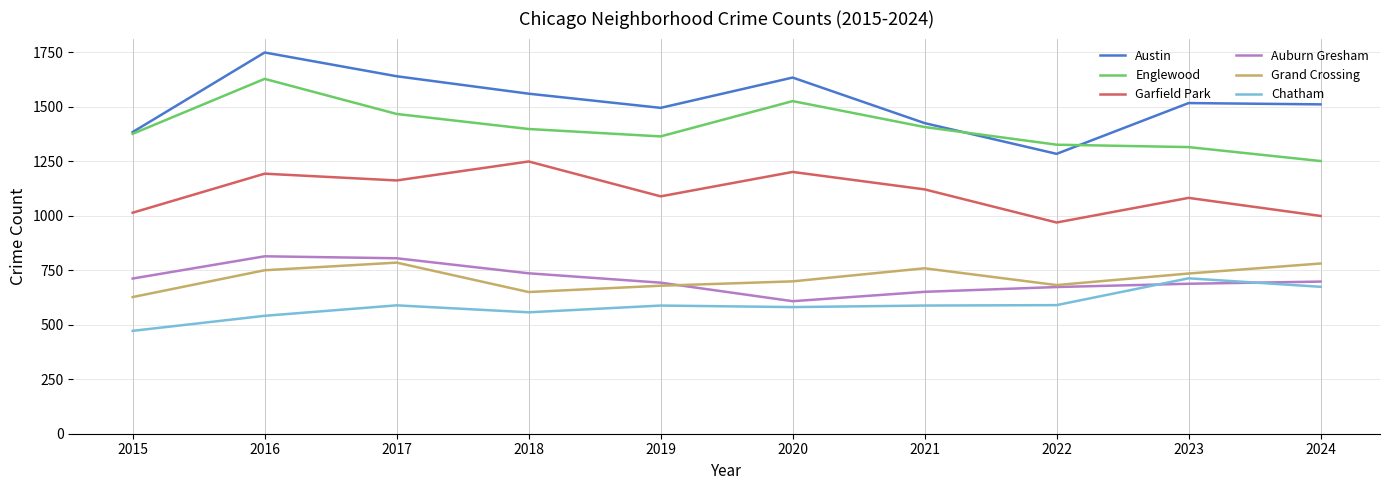

What value does the Grand Crossing series have at 2023?

735